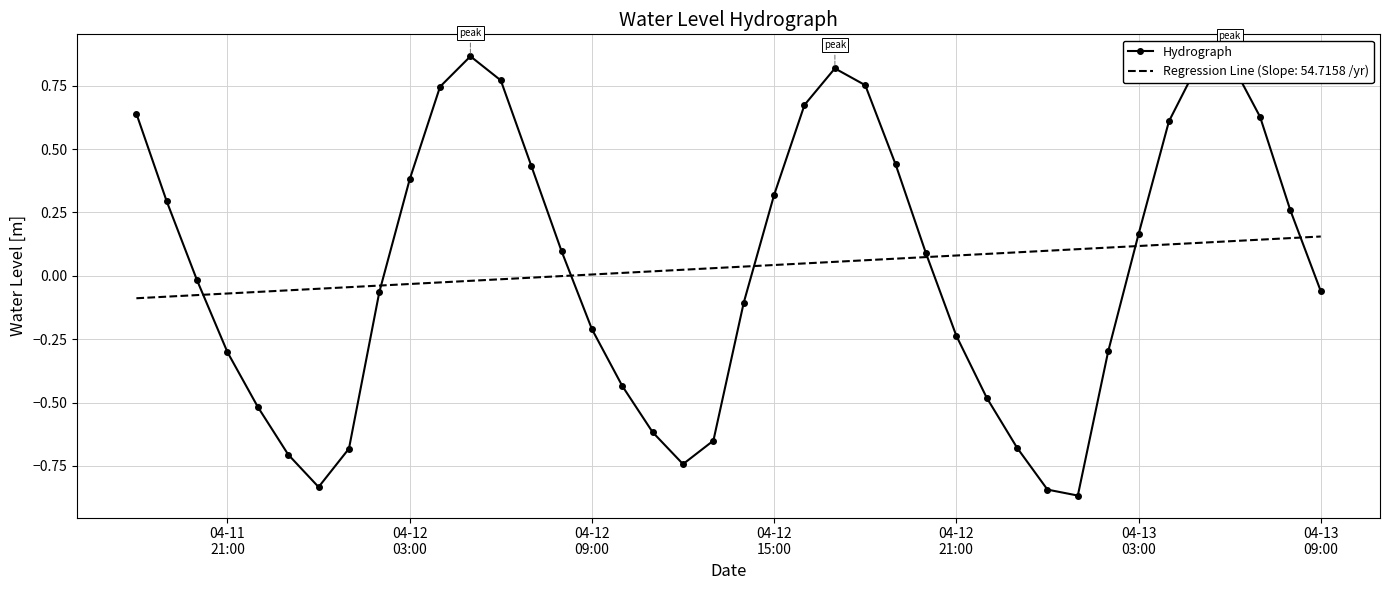

Which series has the largest range (max minus min)?

Hydrograph